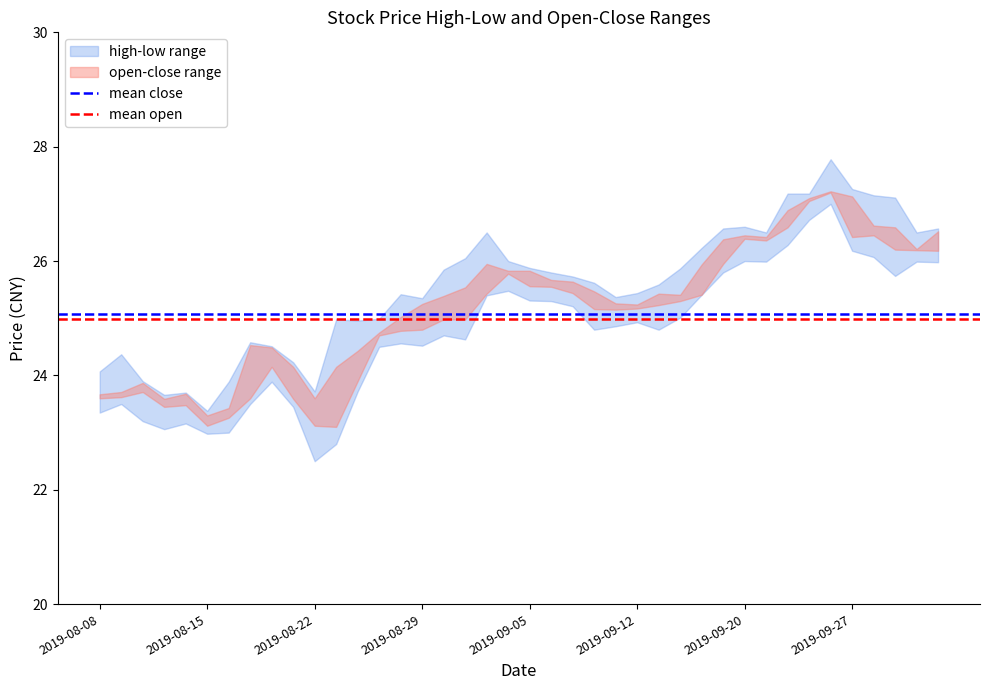

What is the total value across all series at 2019-08-15?

50.1